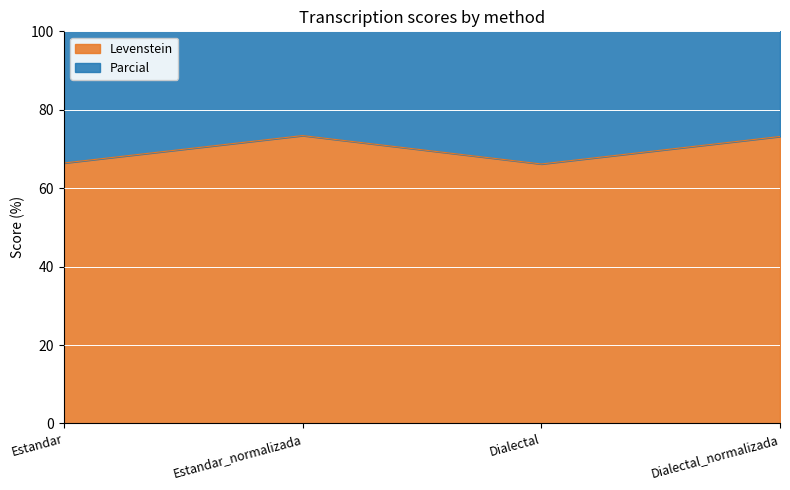

True or false: Levenstein and Parcial intersect in this chart.

False